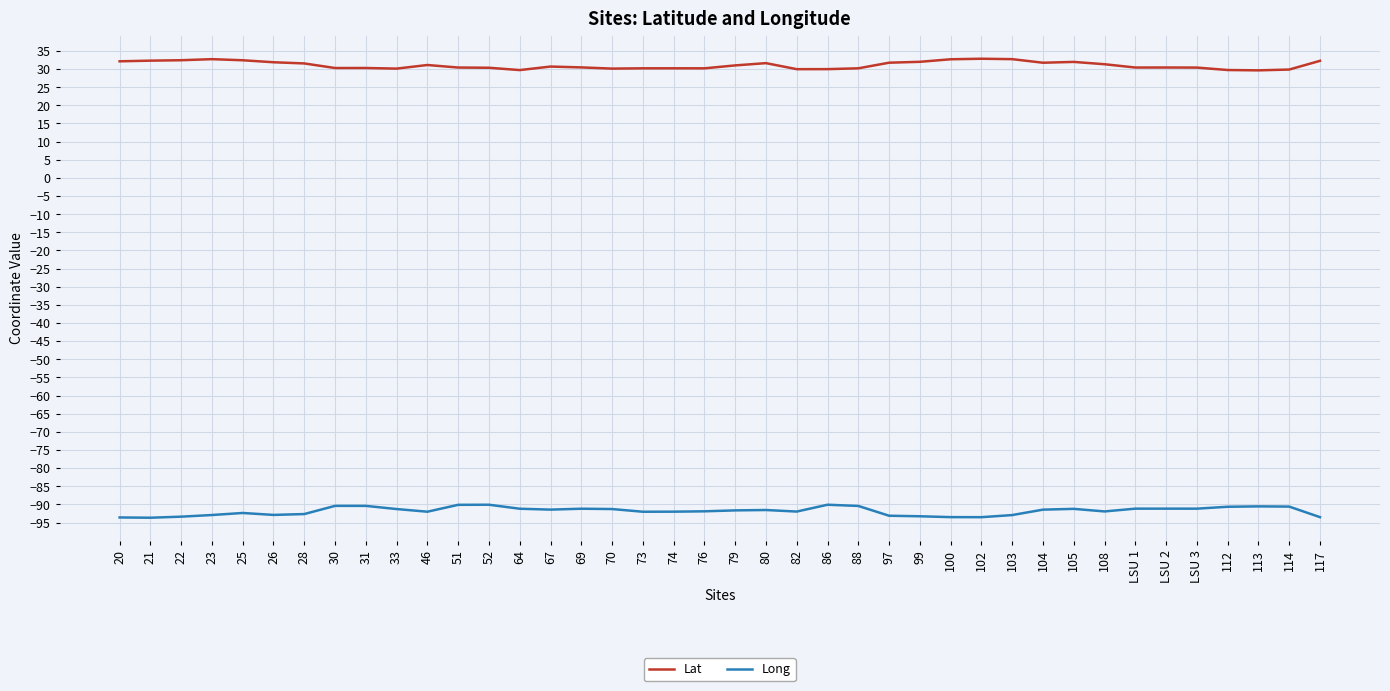

True or false: Long and Lat cross at least once.

False